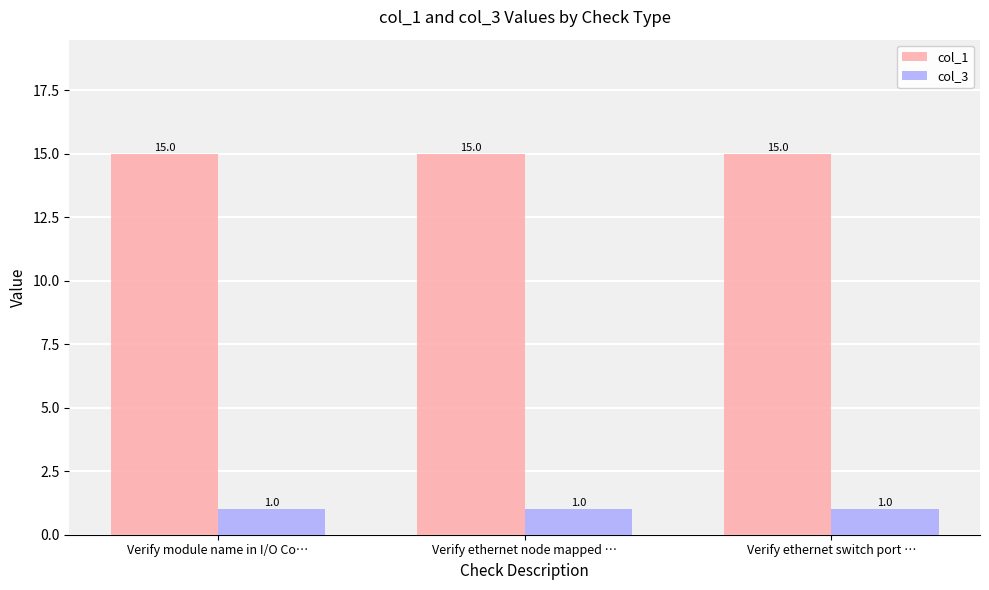

List the series in order of their overall mean, lowest first.

col_3, col_1